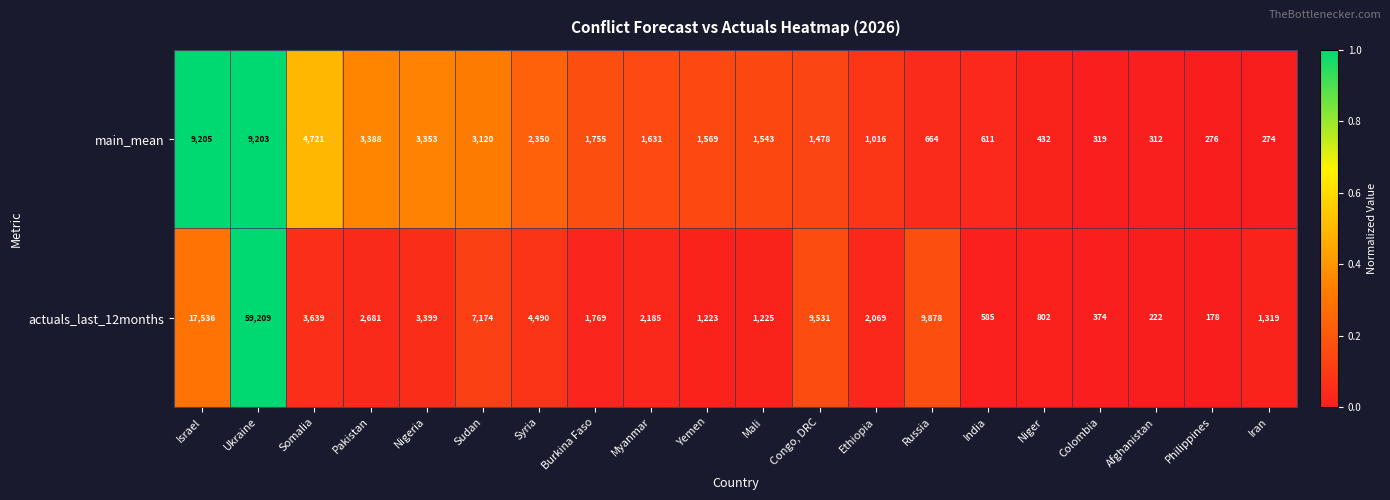

At which label is main_mean closest to 4739?

Somalia